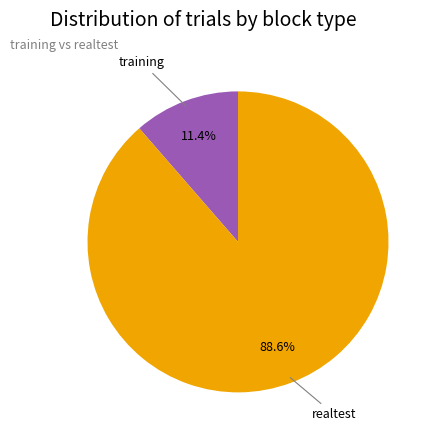

Does any single category account for the majority?

Yes